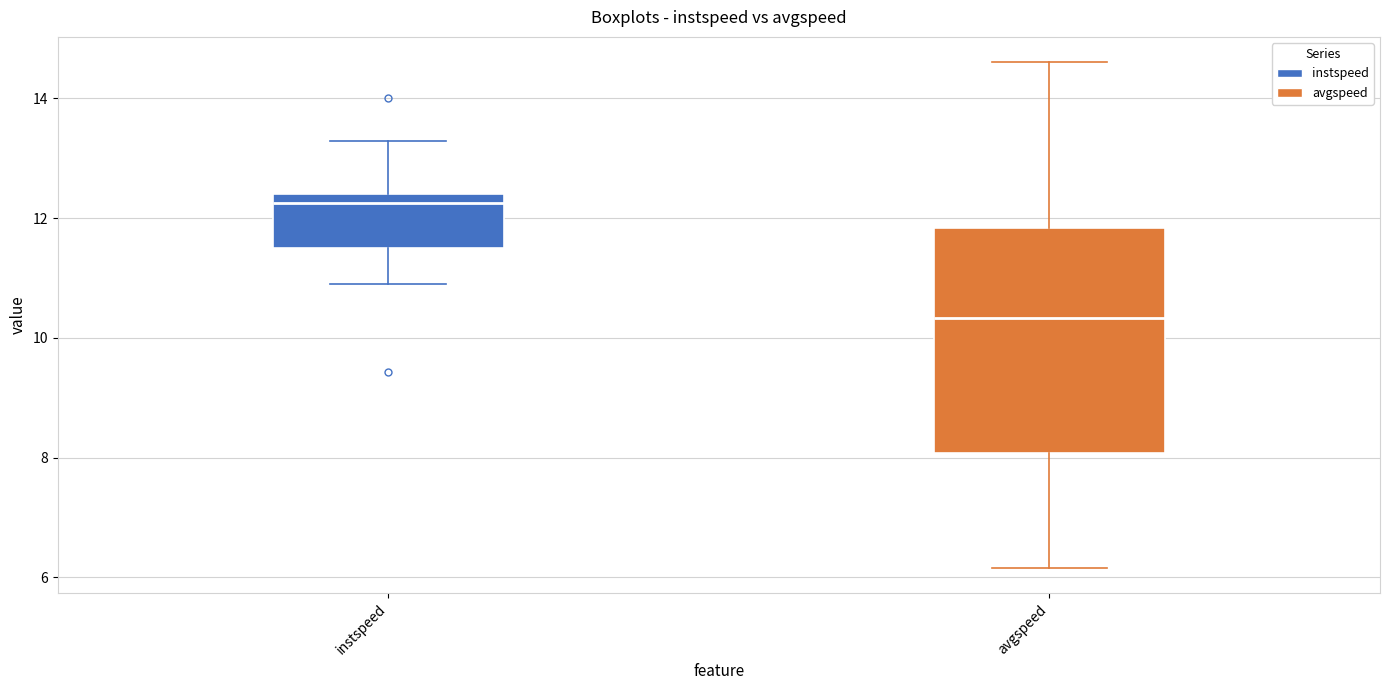

Reading left to right, read every box against the y-axis: the position of its median line, the range the box covers, and the ends of its whiskers. The values are not printed on the chart, so give them approximately, as read against the axis.

instspeed: median 12.2, box 11.4 to 12.4, whiskers 10.8 to 13.2
avgspeed: median 10.4, box 8.0 to 11.8, whiskers 6.2 to 14.6